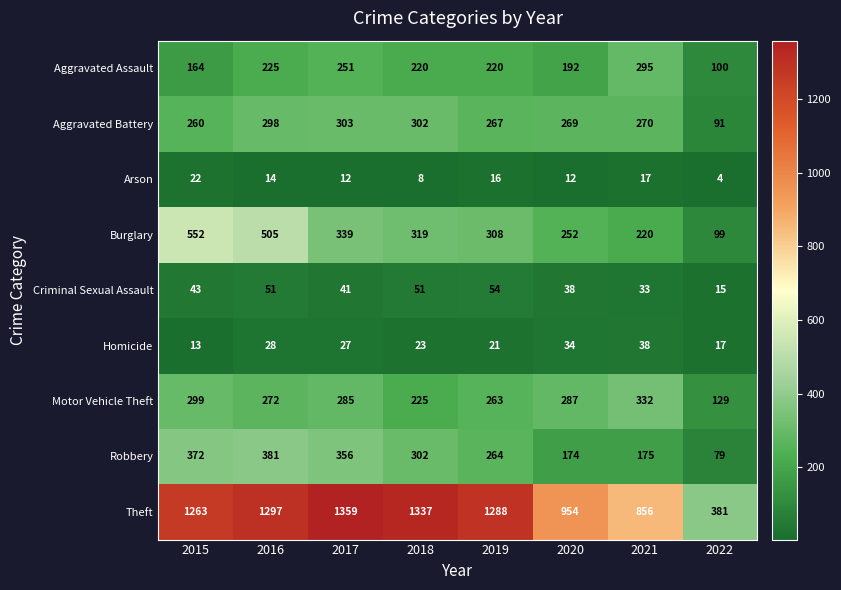

What is the total value across all series at 2020?

2212